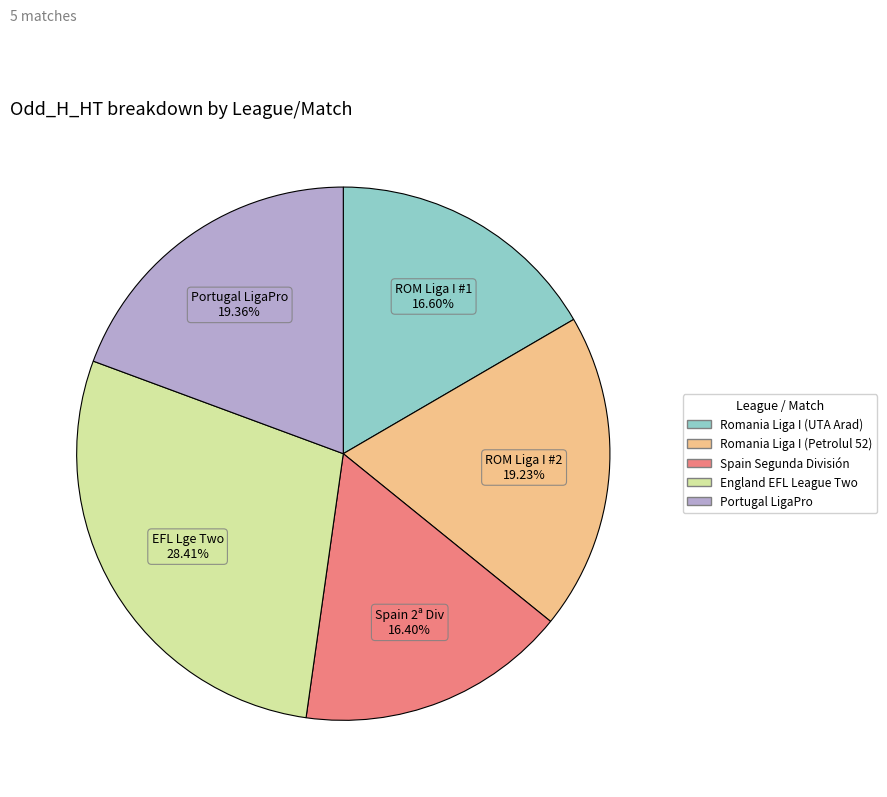

Is it true that Romania Liga I (Petrolul 52) is 19% of the pie?

True